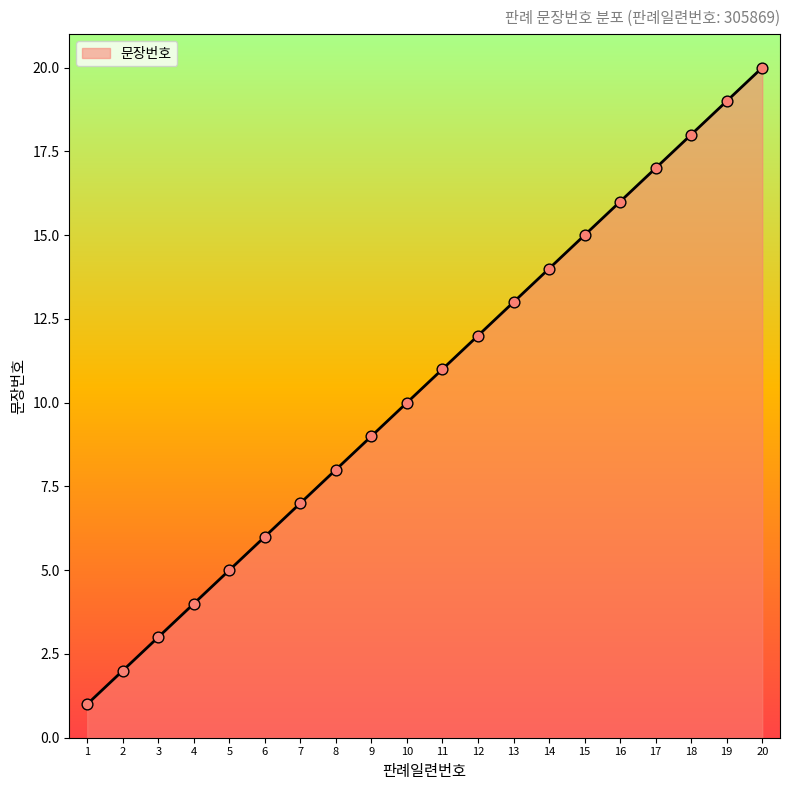

What is the change in value from 4 to 5?

+1